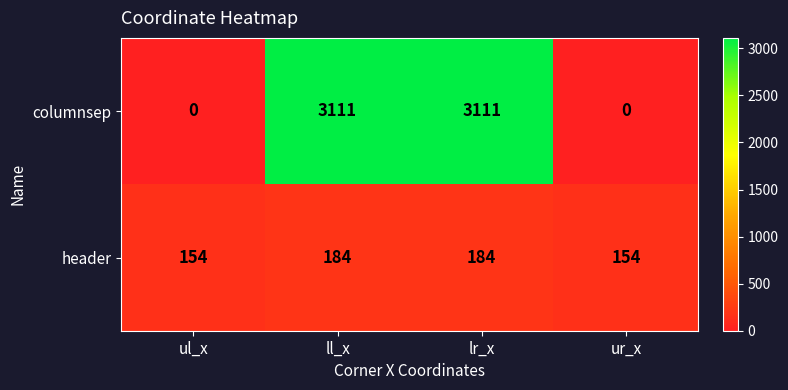

How many data points in header are less than 184?

2